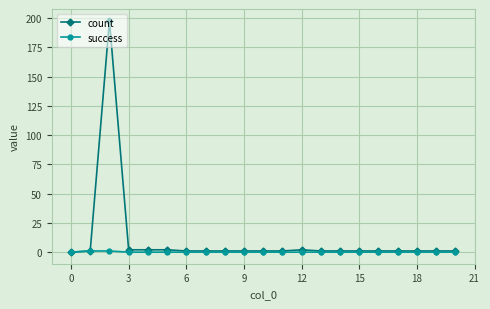

Which series has the largest total across all categories?

count